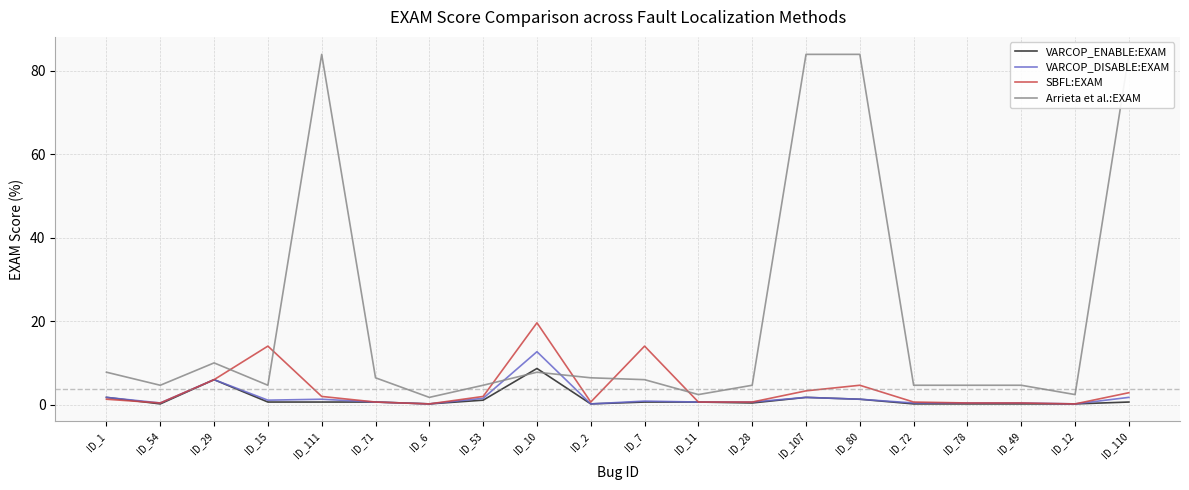

Which label corresponds to the largest value in the chart?

ID_111